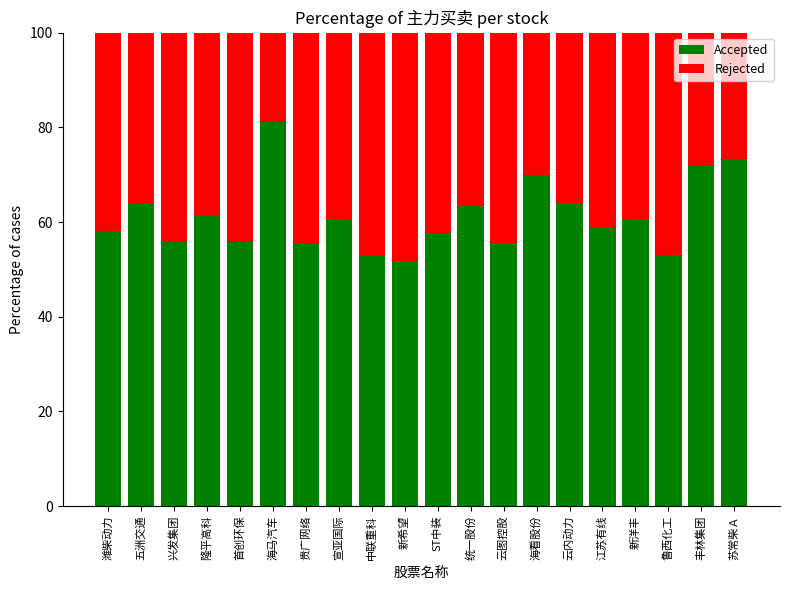

What is the total value across all series at 兴发集团?

100.0